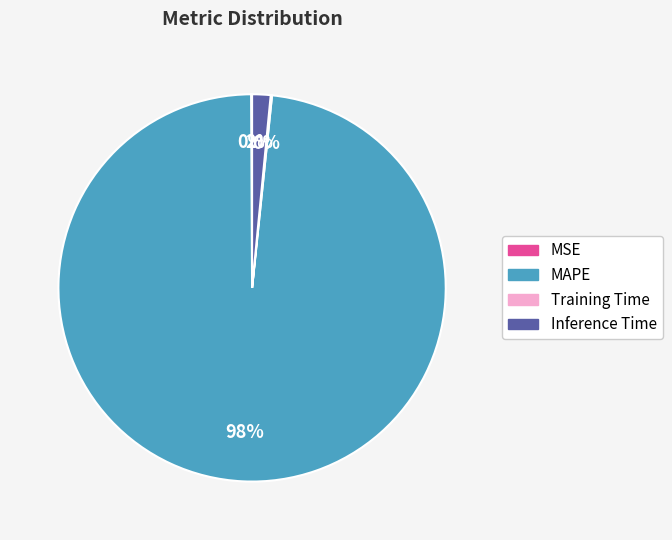

To the nearest percent, what is the average slice percentage?

25%